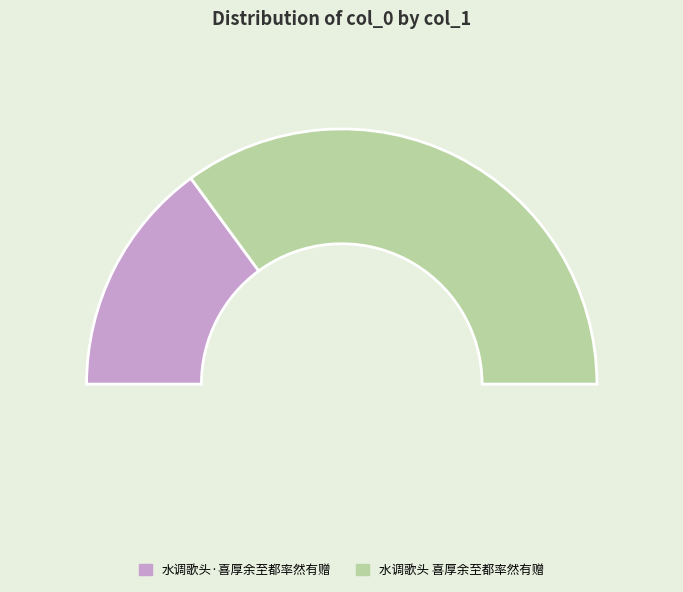

Count the number of slices in the pie.

2